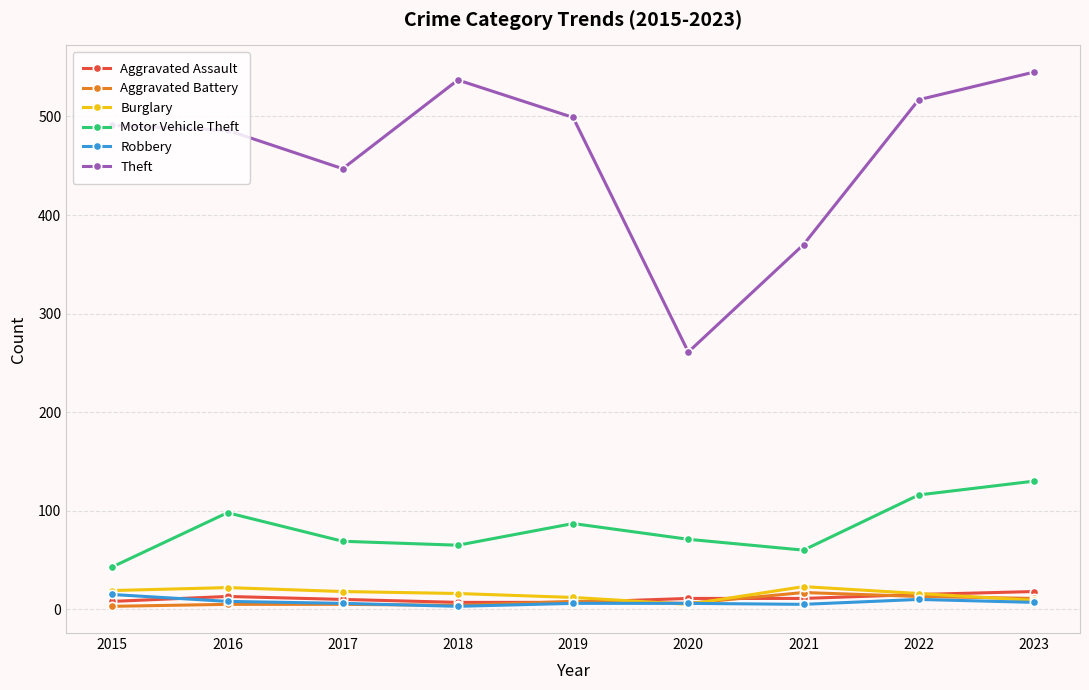

What is the maximum value for Motor Vehicle Theft?

130